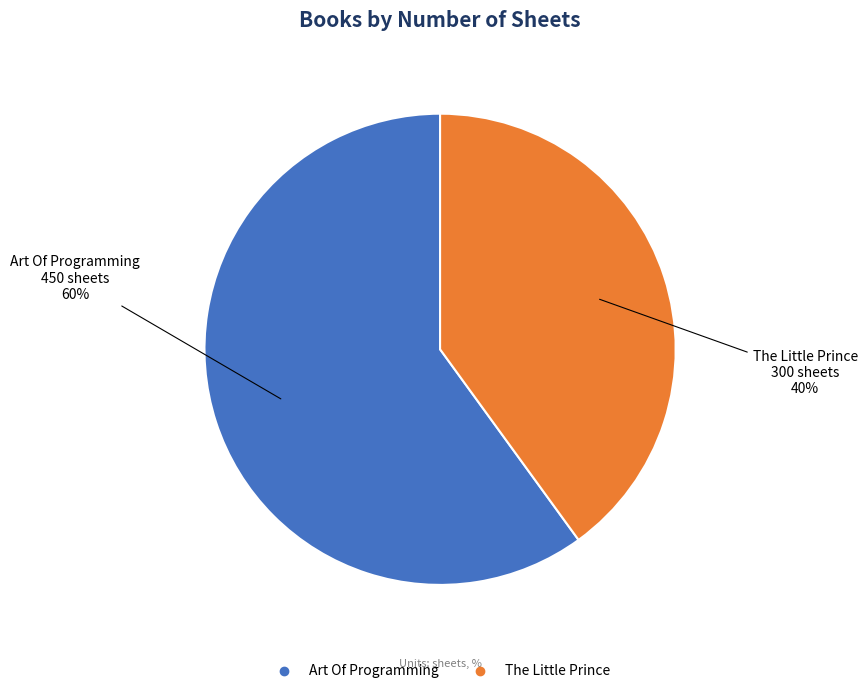

Which has a higher value, The Little Prince or Art Of Programming?

Art Of Programming